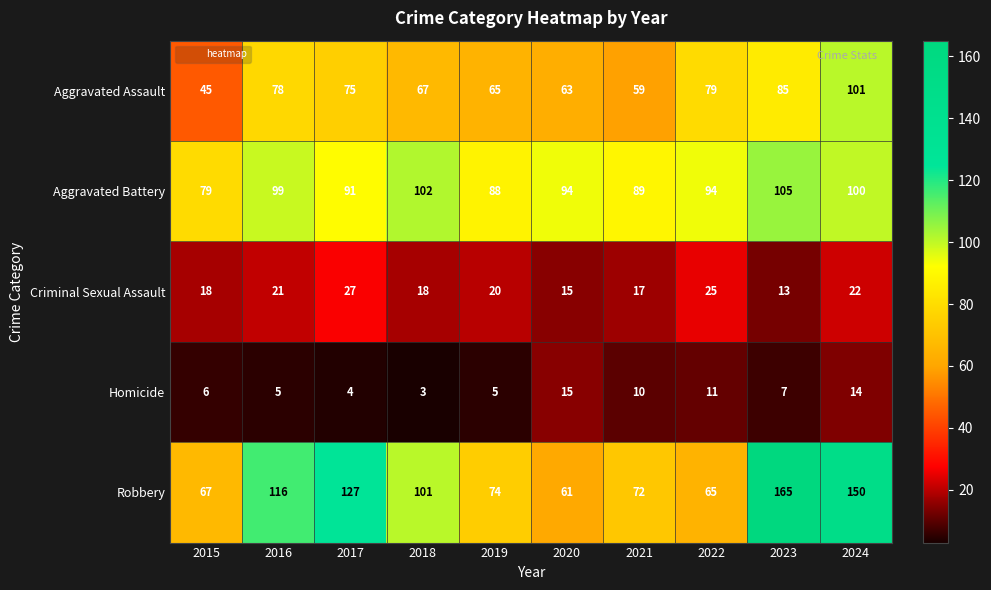

Is it true that Homicide equals 2 at 2018?

False